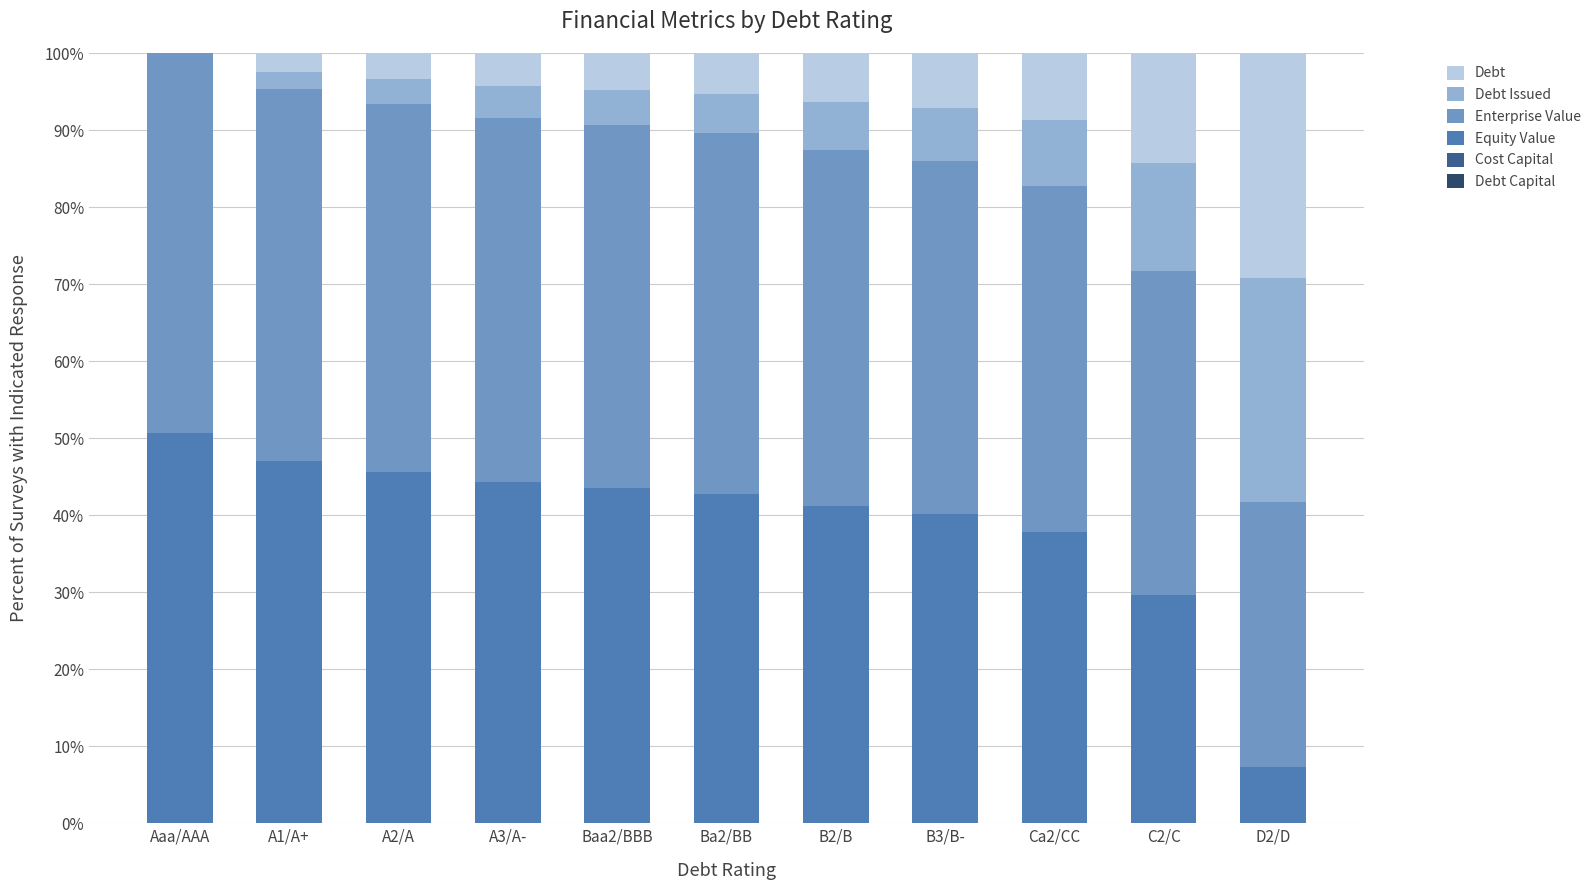

What is the total value across all series at D2/D?

100.0